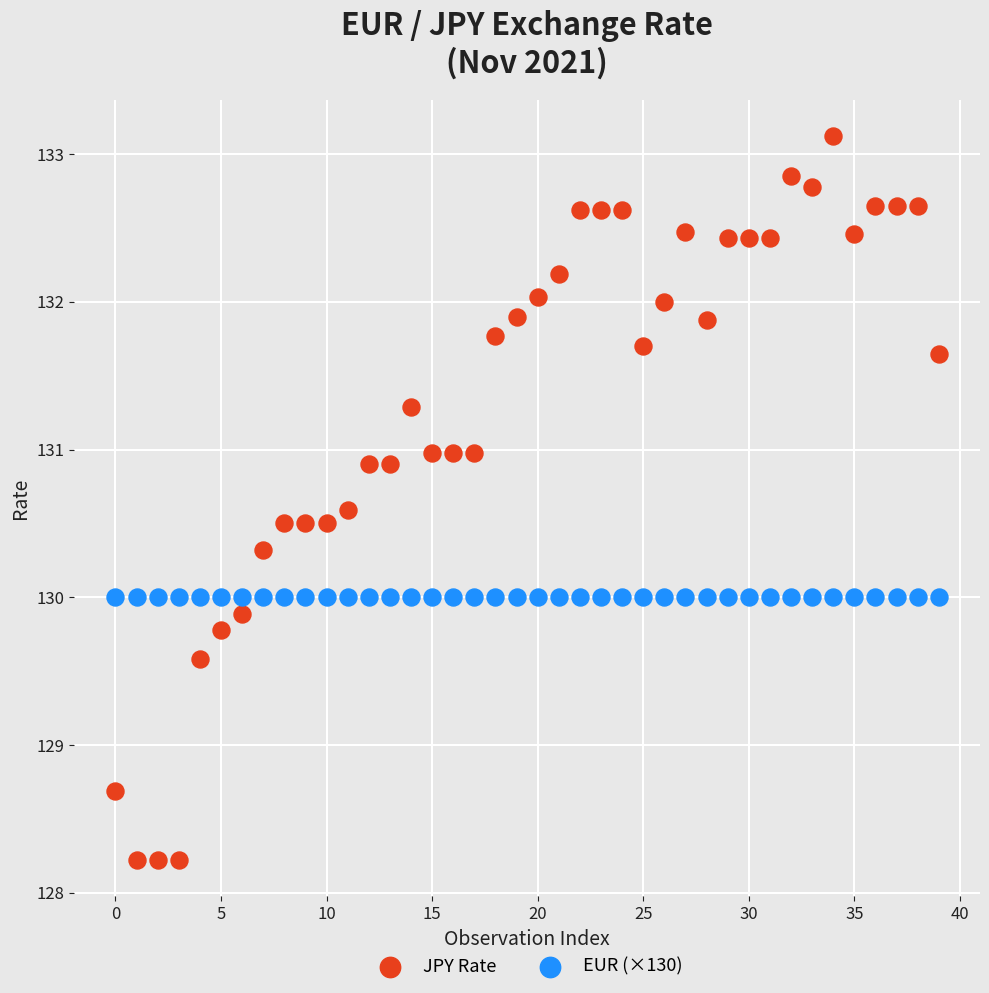

Which series contains the lowest Y value?

JPY Rate